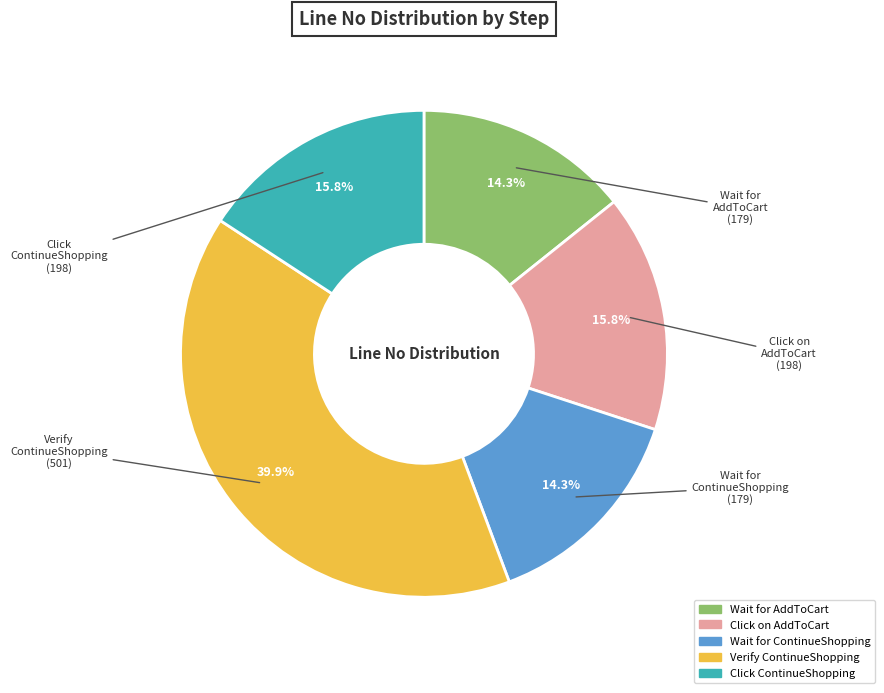

Is there any slice that represents more than half of the pie?

No